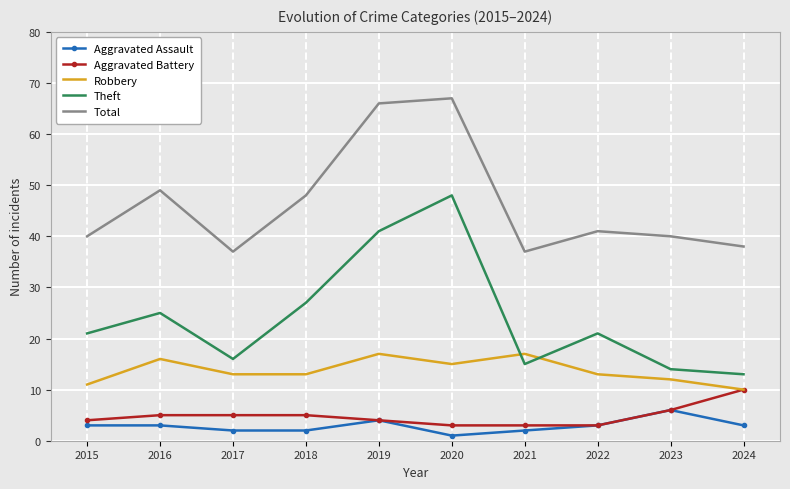

What are all the series names shown in the legend?

Aggravated Assault, Aggravated Battery, Robbery, Theft, Total